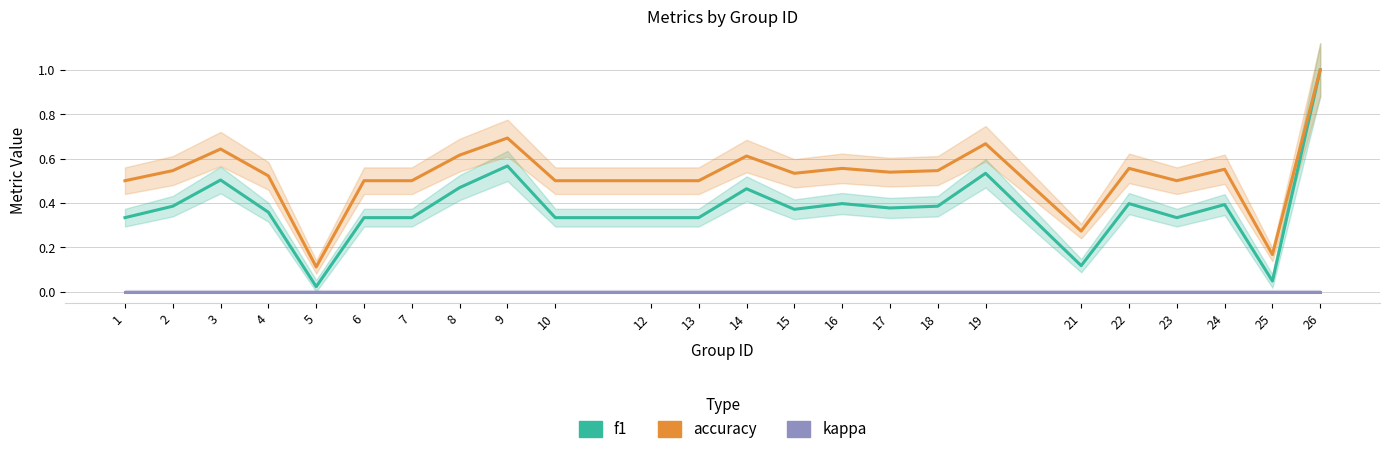

True or false: accuracy and f1 intersect in this chart.

False